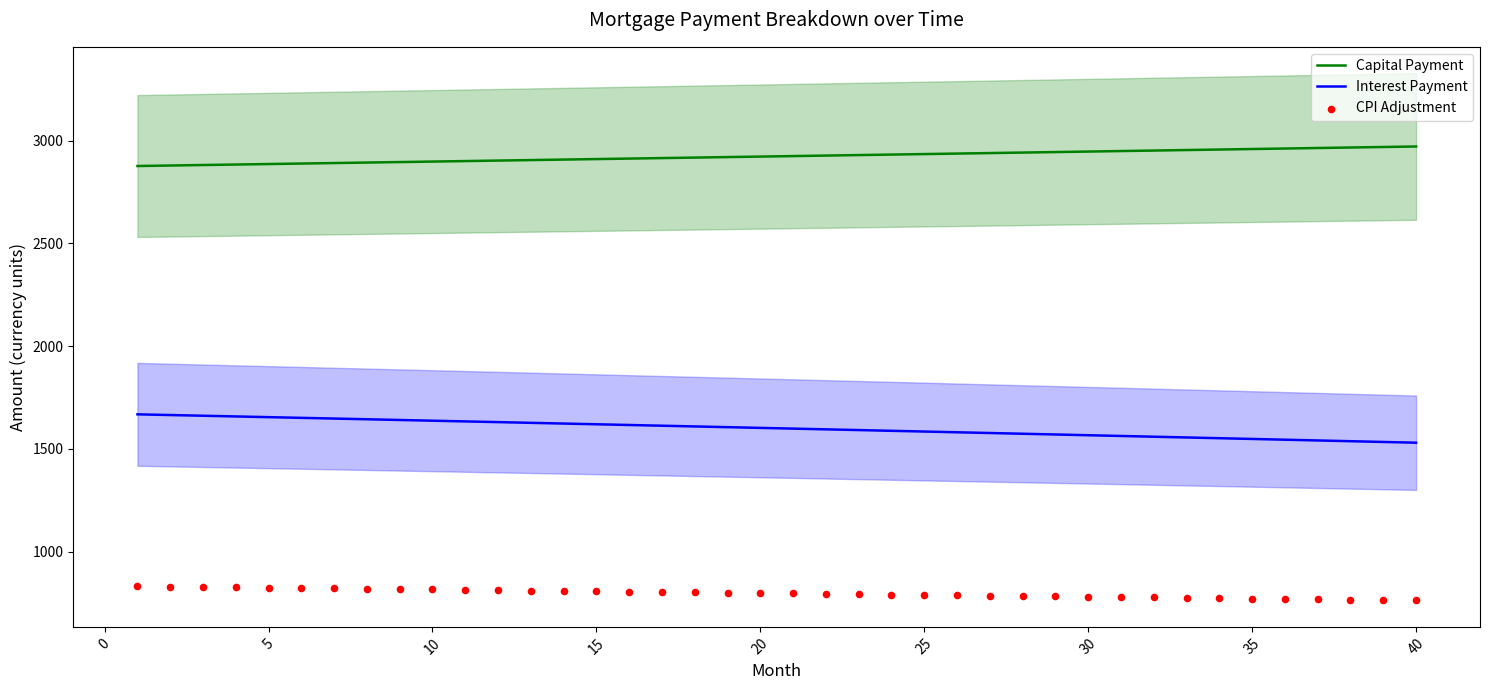

At how many categories does at least one series exceed 2194?

40